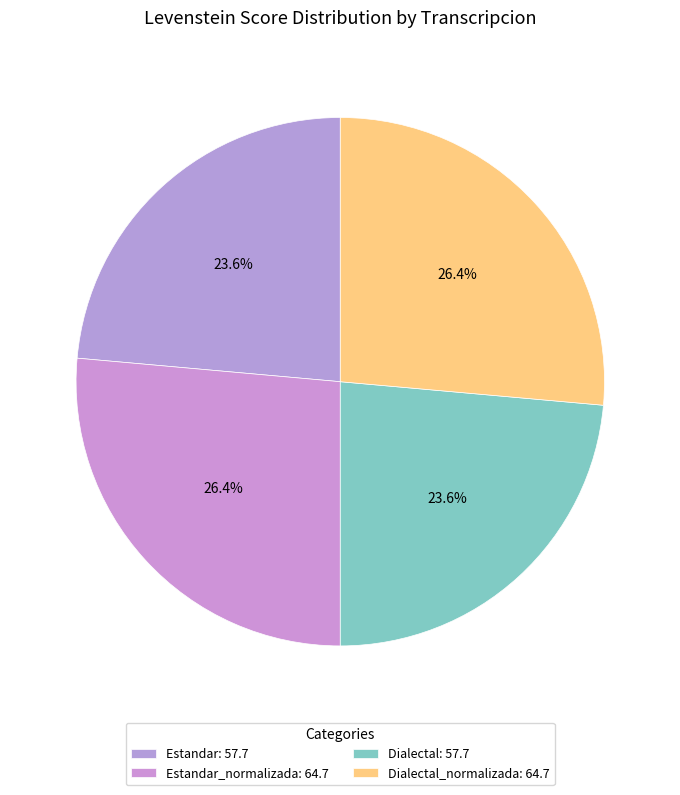

How many slices are in this pie chart?

4